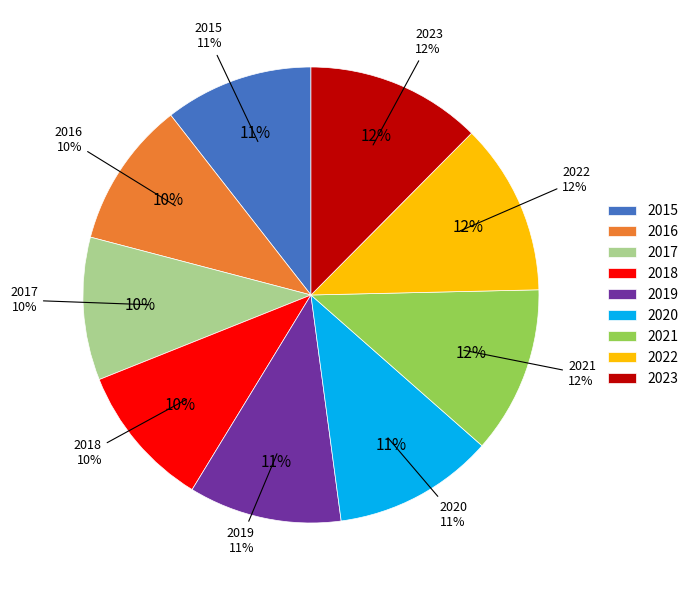

To the nearest percent, what is the difference between the largest and smallest slice percentages?

2%